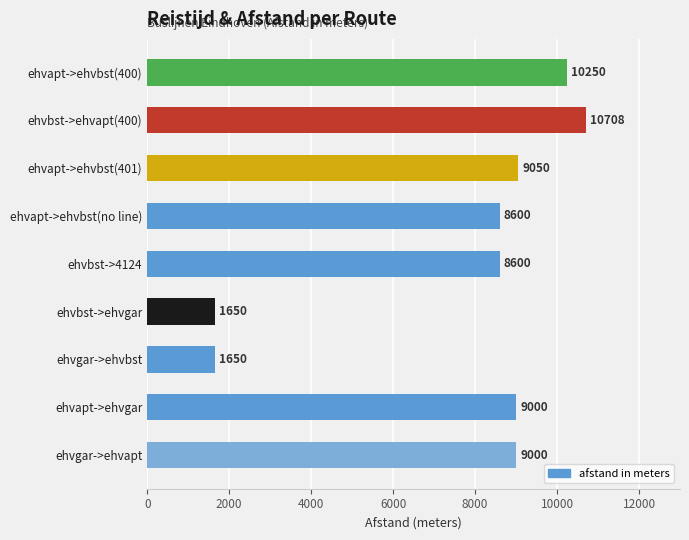

The value at ehvgar->ehvbst is 821. True or false?

False